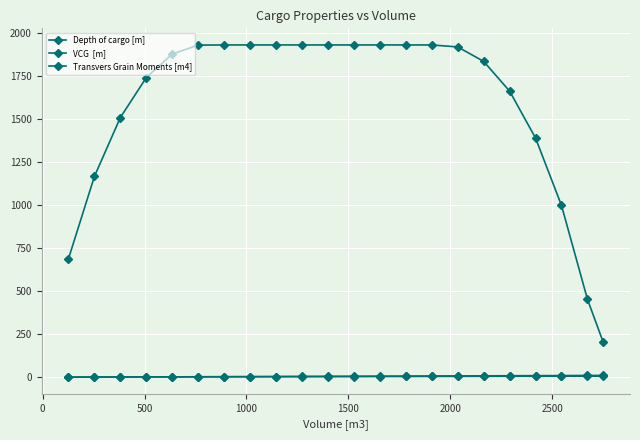

How many series are shown in this chart?

3